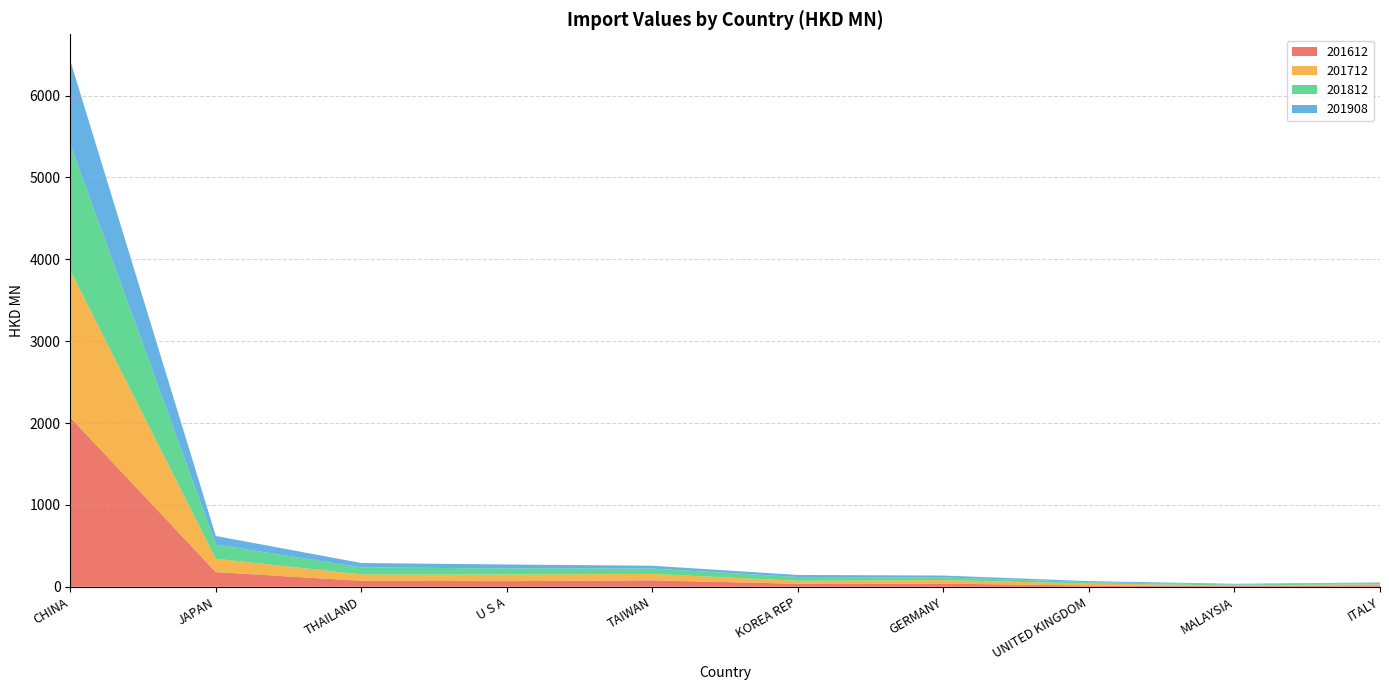

Reading left to right, extract all data points from this chart.

201612: 2069.3	179.3	72.8	68.6	78.3	36.9	38.7	15.4	10.3	16.6
201712: 1795.5	163.4	77.8	80.2	78.6	35.9	42.6	23.5	6.7	14.4
201812: 1540.3	173.6	86.3	75.4	65.5	46.5	33.7	18.2	10.3	13.7
201908: 1022.9	104.4	53.5	47.9	34.6	25.2	22.2	12.0	9.2	8.1